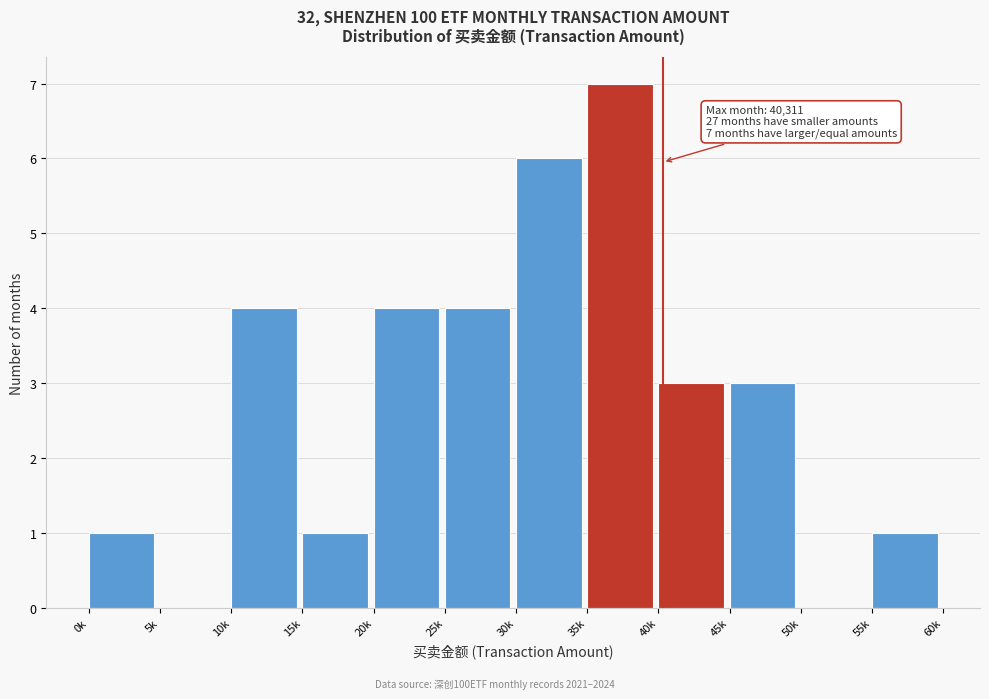

Reading right to left, what are all the values shown in this chart?

55k=1	50k=0	45k=3	40k=3	35k=7	30k=6	25k=4	20k=4	15k=1	10k=4	5k=0	0k=1